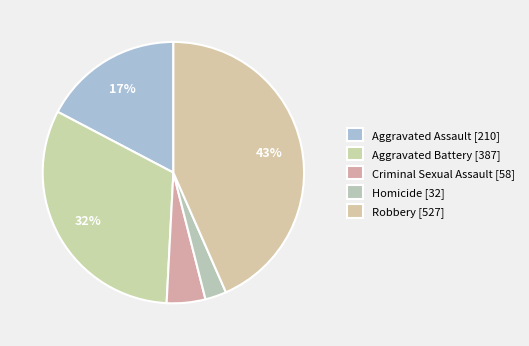

Count the number of slices in the pie.

5